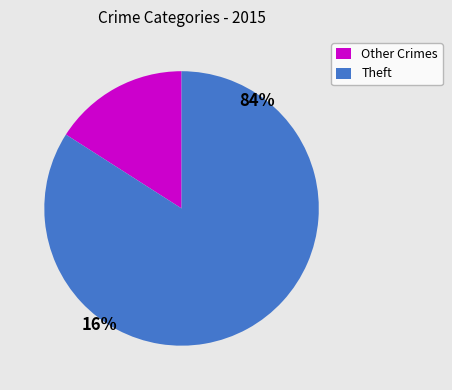

Which slice is the largest?

Theft